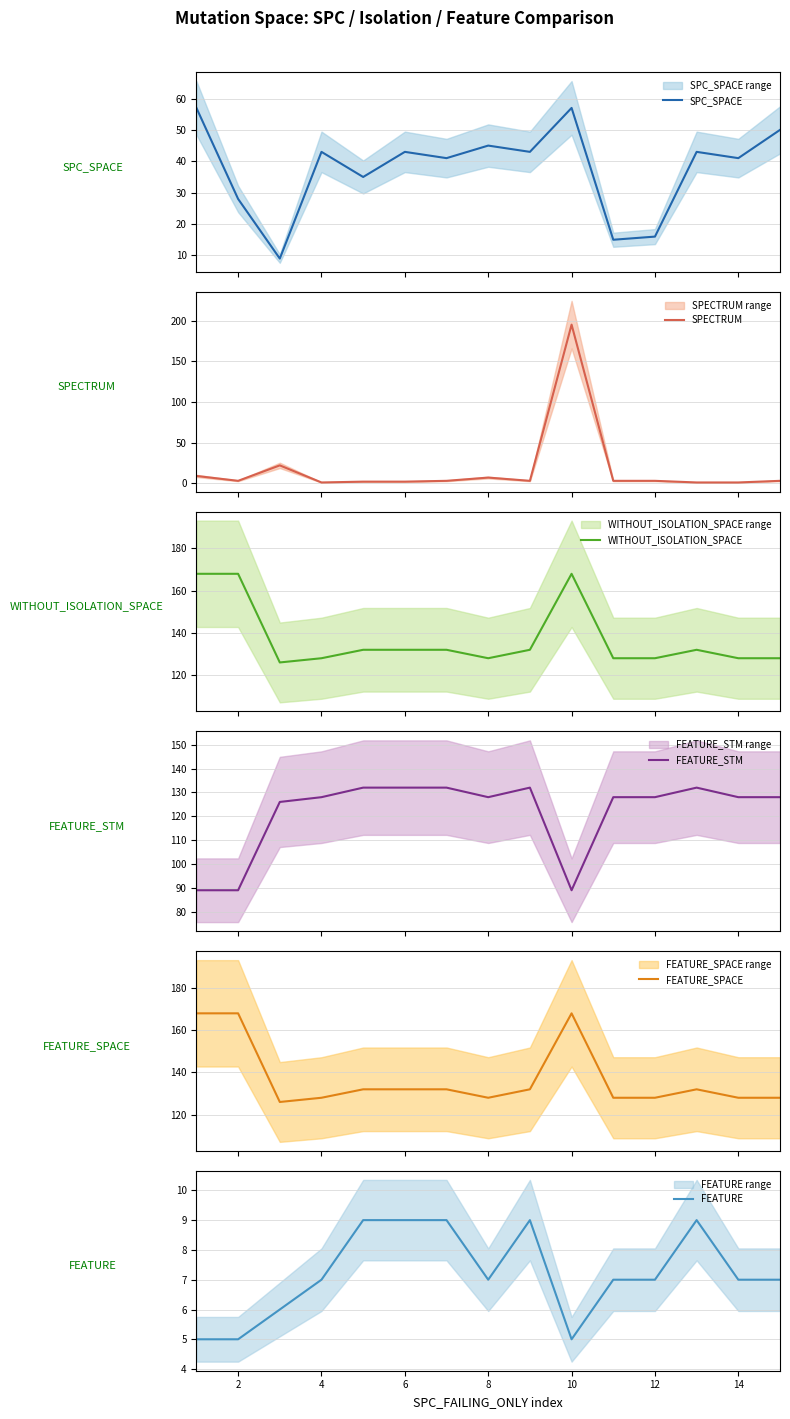

Does the chart display data point markers on the line(s)?

No